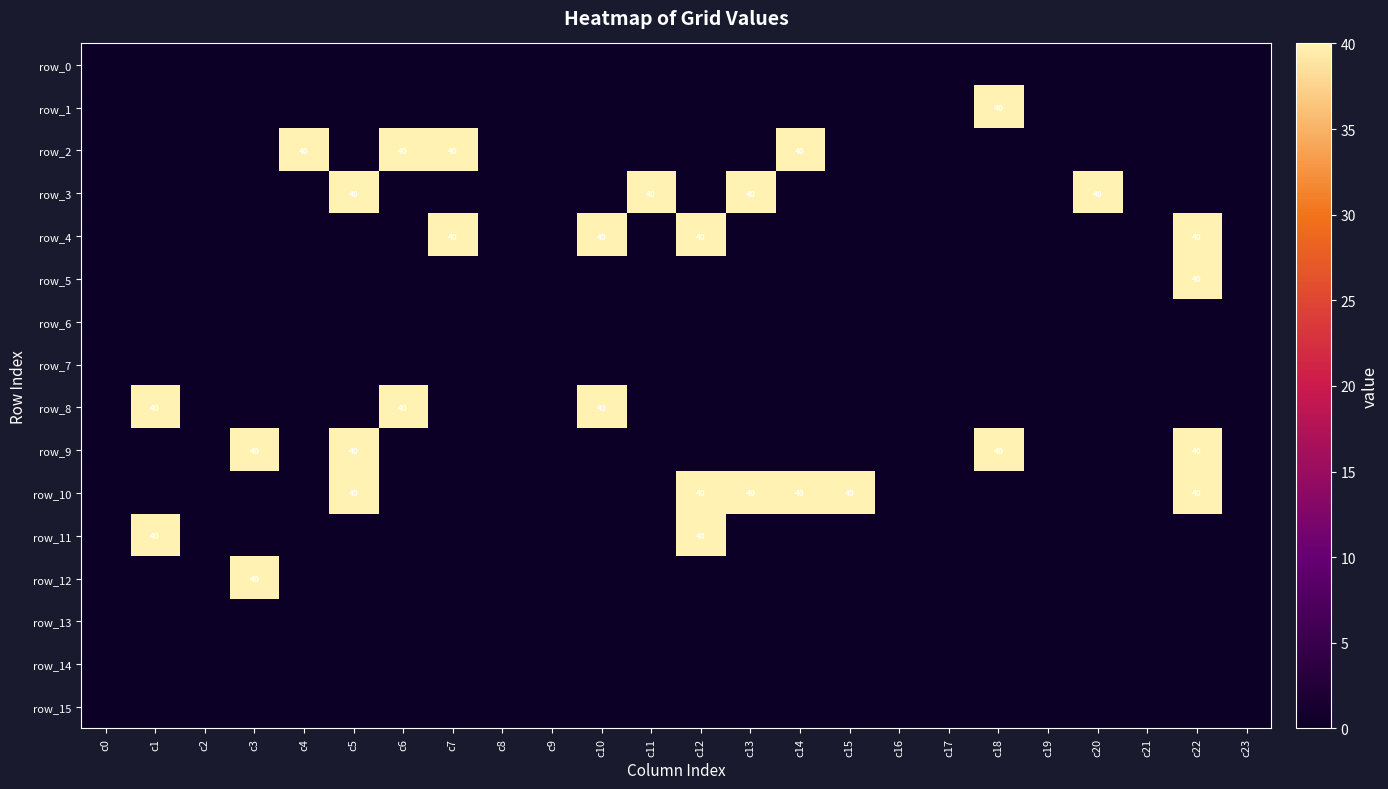

How many positive values does the row_12 series have?

1